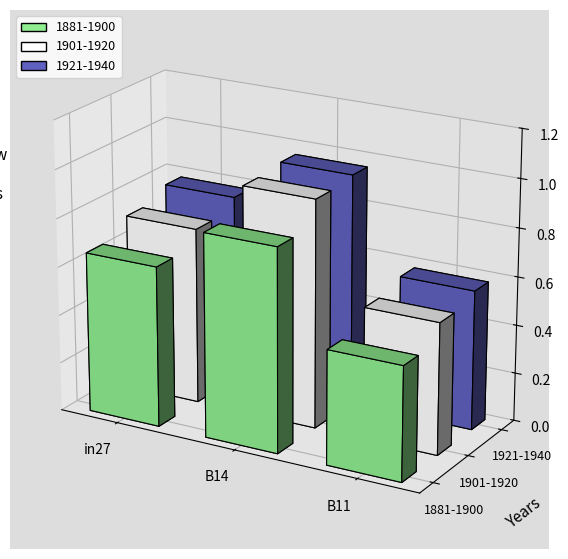

What is the spread (max minus min) of values at B14?

0.2